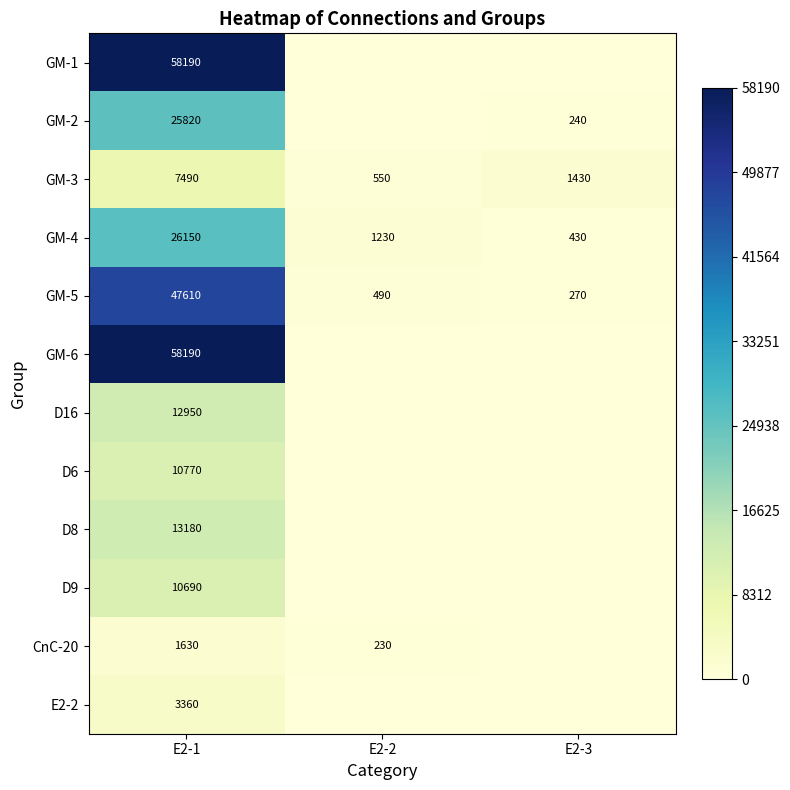

Rank the categories by GM-5 value from highest to lowest.

E2-1, E2-2, E2-3